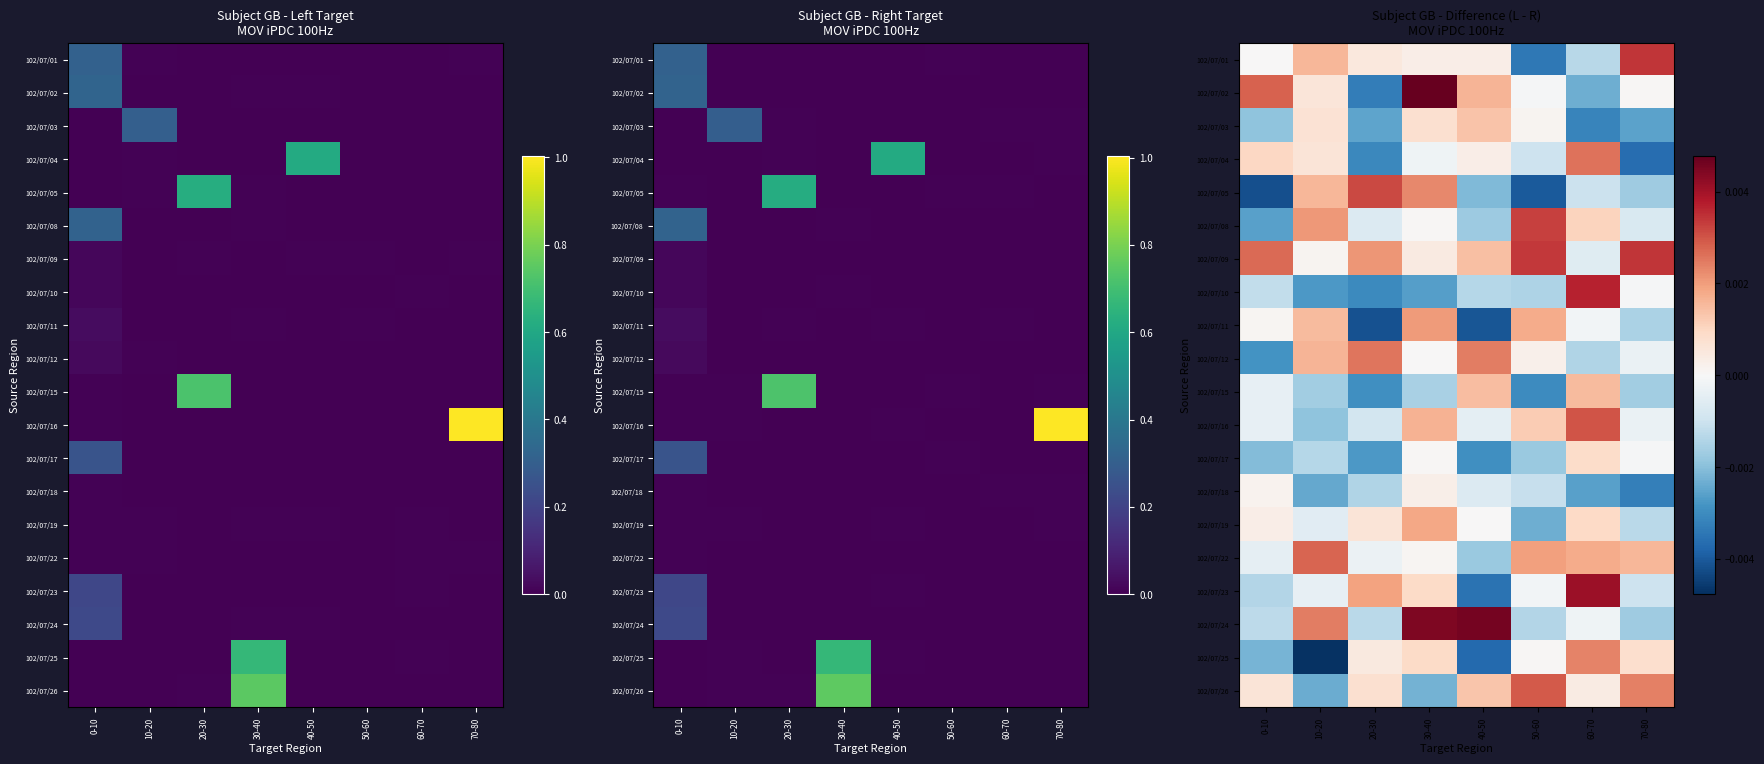

How many values in 102/07/05 are above zero?

3